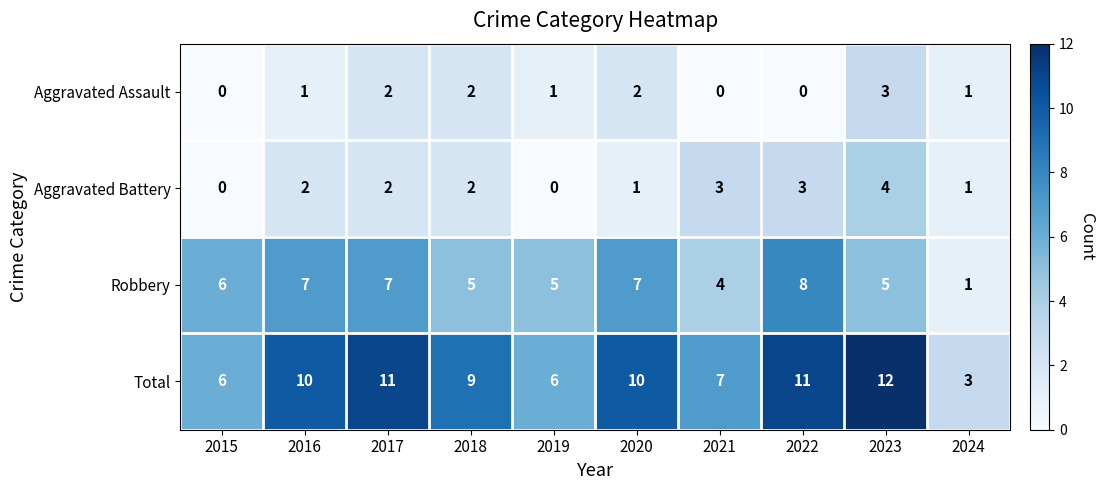

How many Aggravated Assault values are between 0 and 2?

9